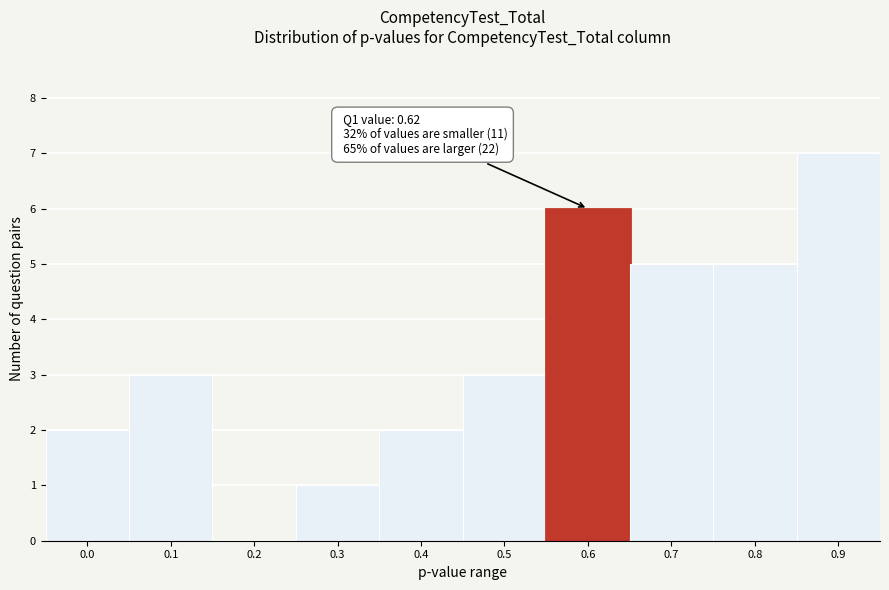

Reading left to right, transcribe all the data shown in this chart.

0.0=2	0.1=3	0.2=0	0.3=1	0.4=2	0.5=3	0.6=6	0.7=5	0.8=5	0.9=7